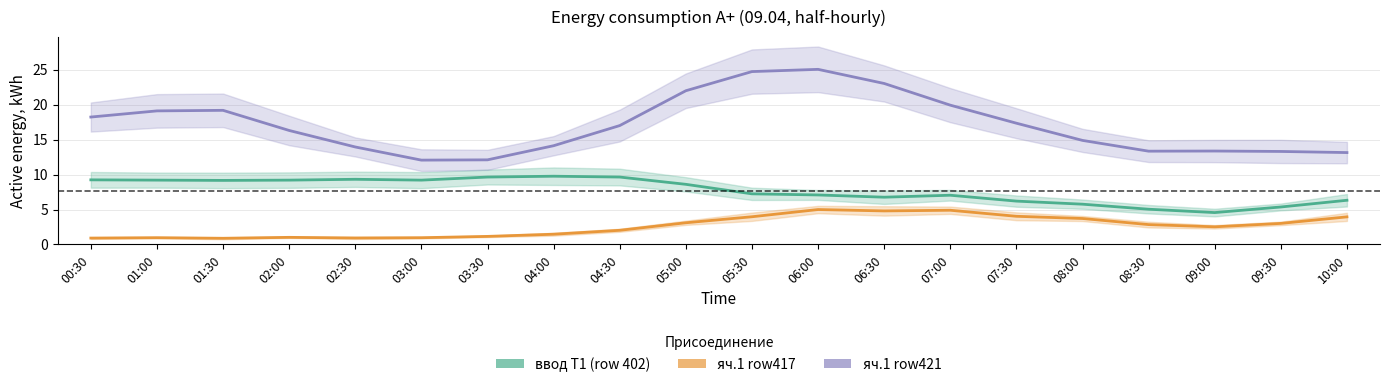

What is the maximum value for яч.1 row421?

25.0